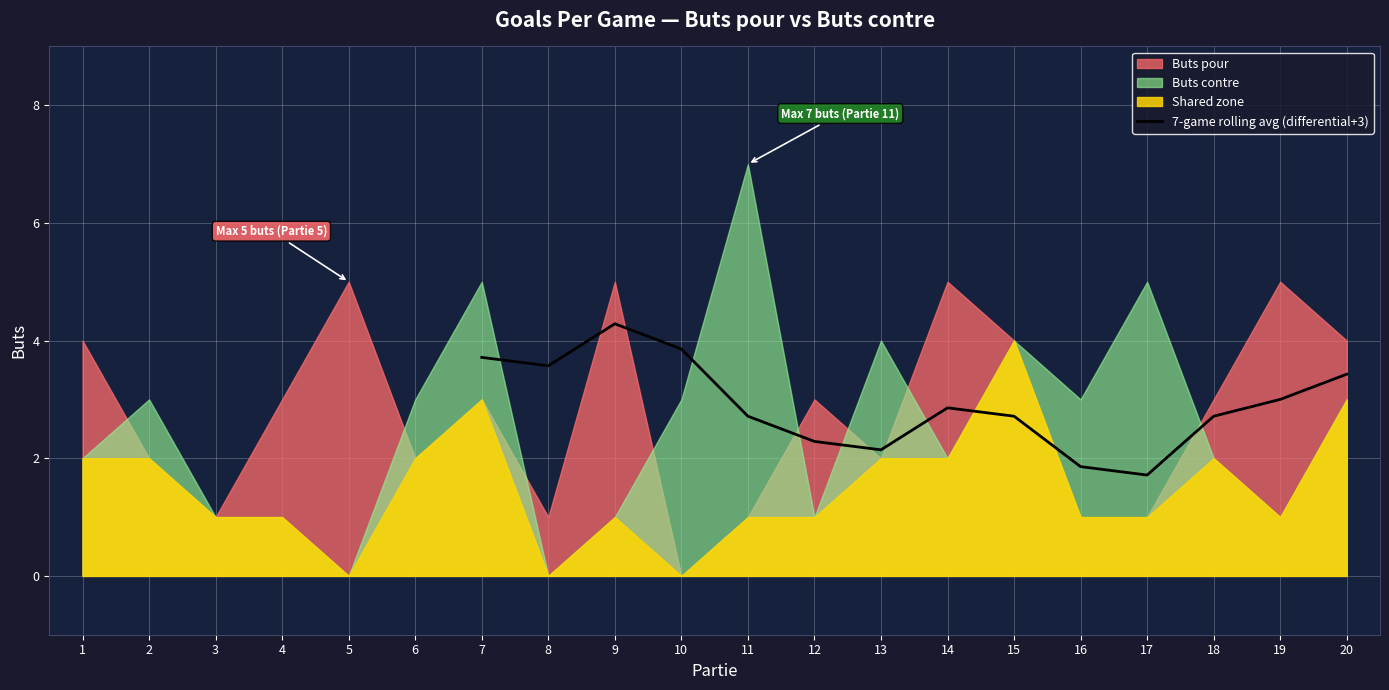

The 7-game rolling avg (differential+3) series shows 0.8 at 12. True or false?

False